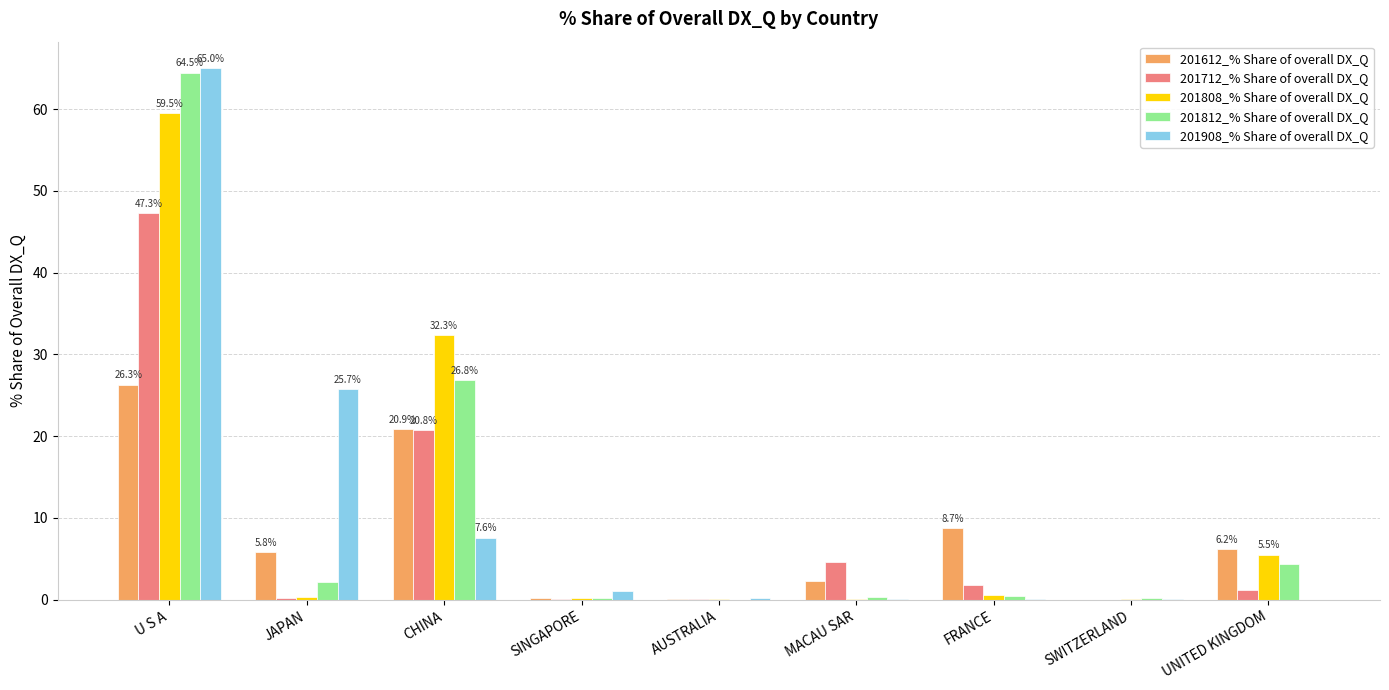

What is the spread (max minus min) of values at JAPAN?

25.5